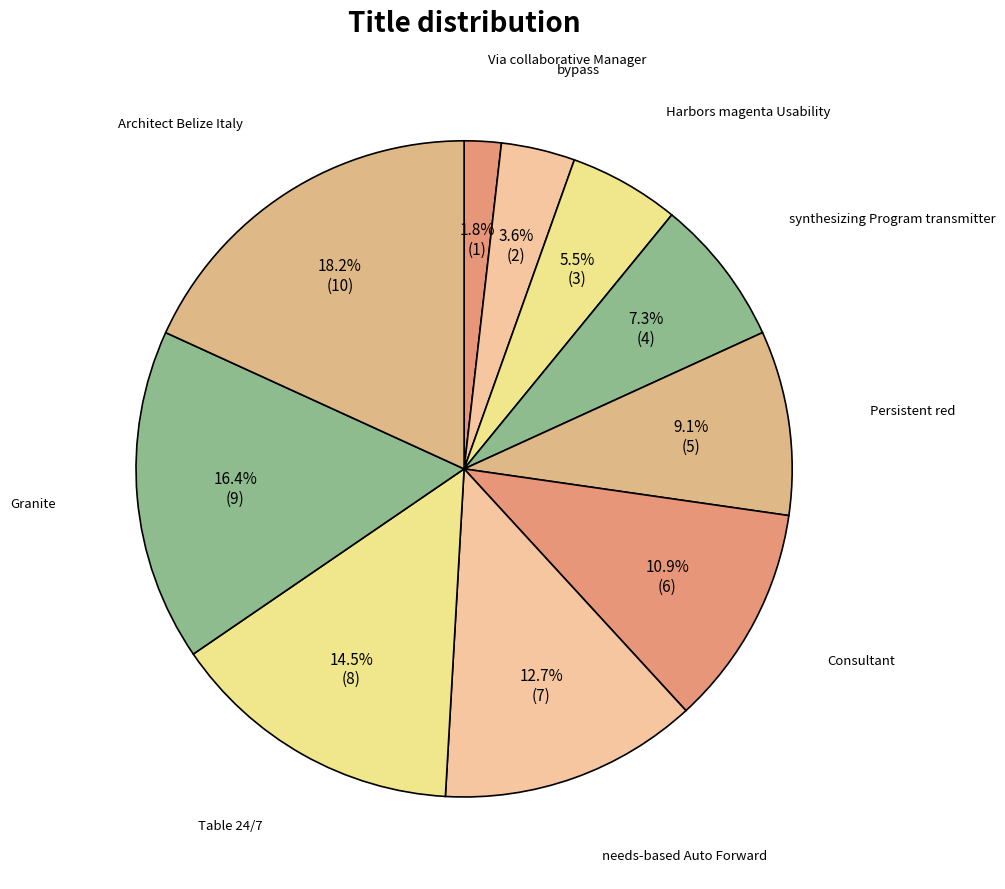

How many segments does this pie chart have?

10